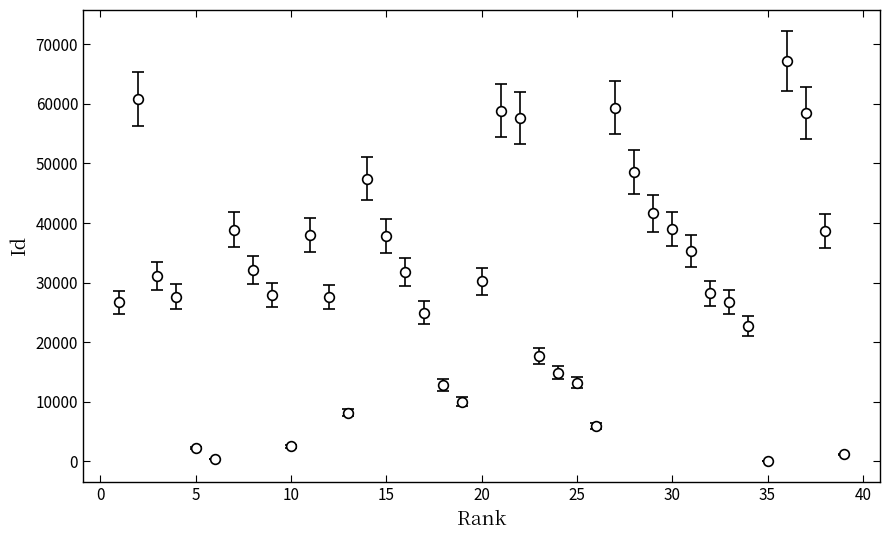

What is the sum of all values?

1154071